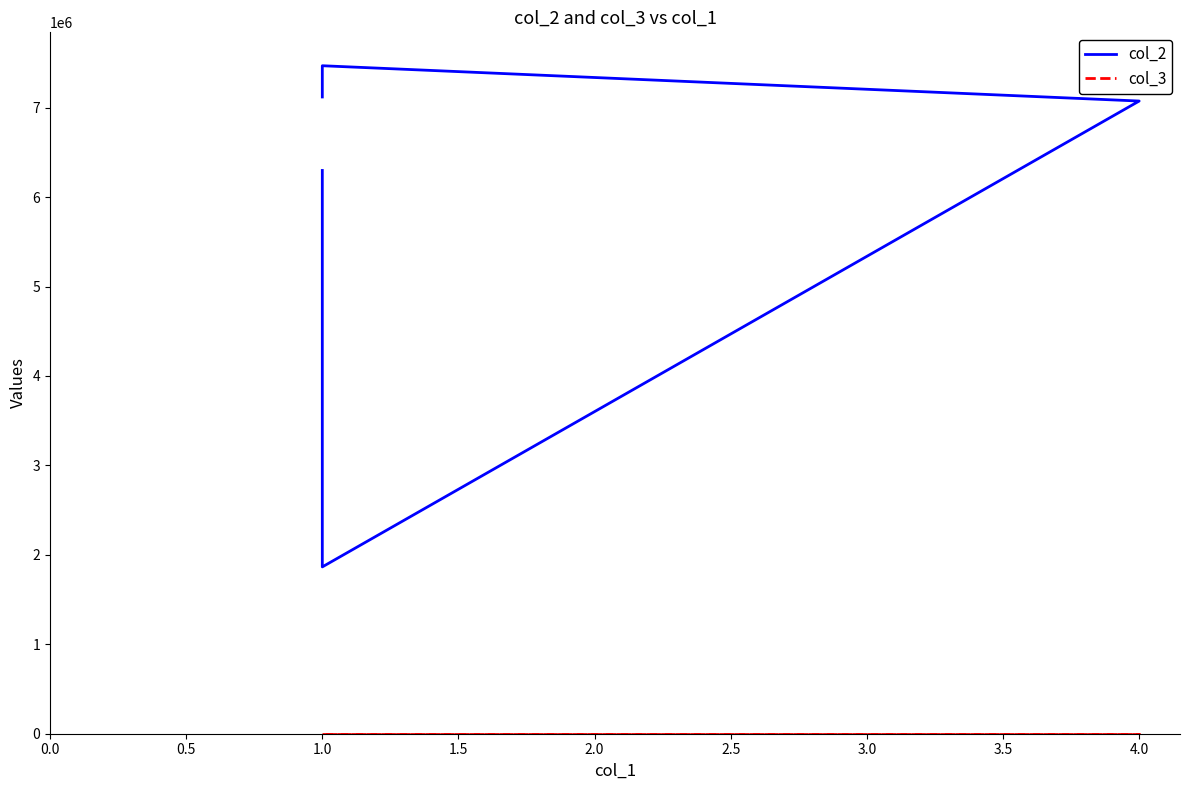

What is the sum of the col_2 values at 4.0 and 1.0?

13371336